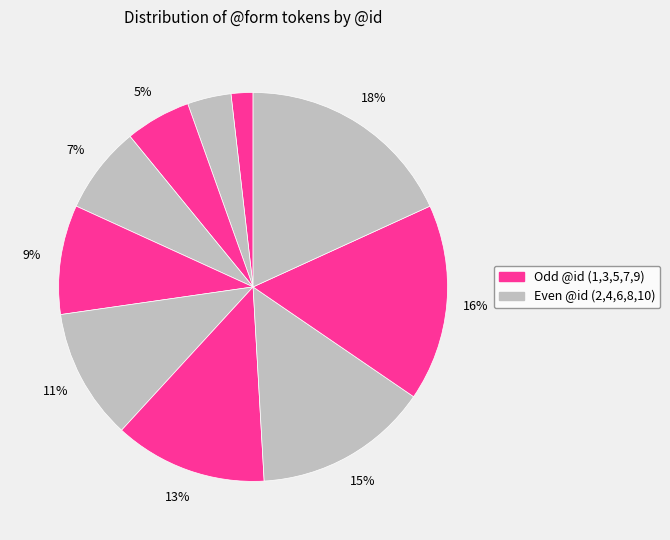

How many segments does this pie chart have?

10